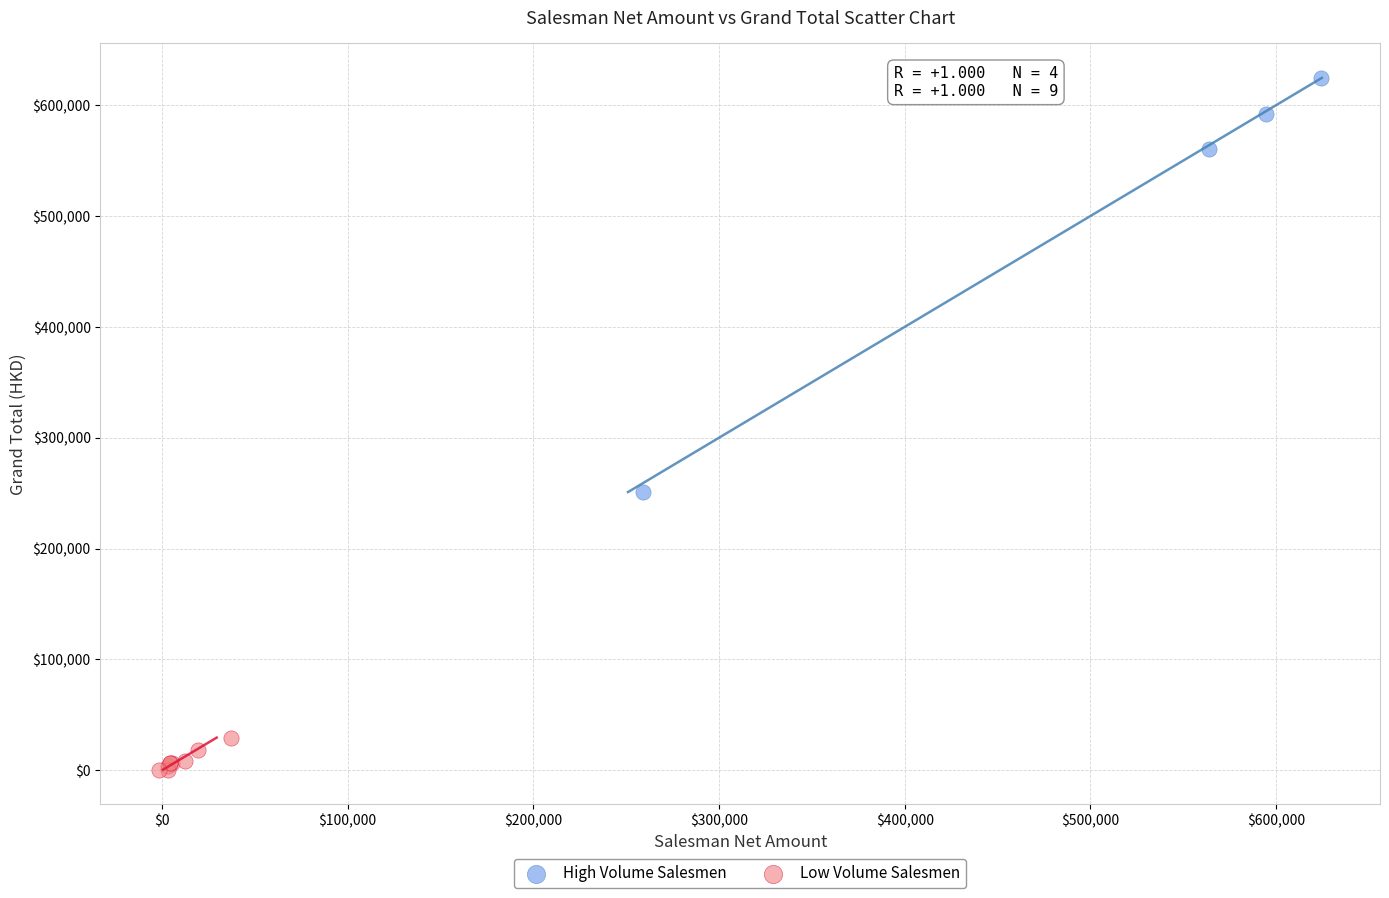

Which series contains the highest Y value?

High Volume Salesmen